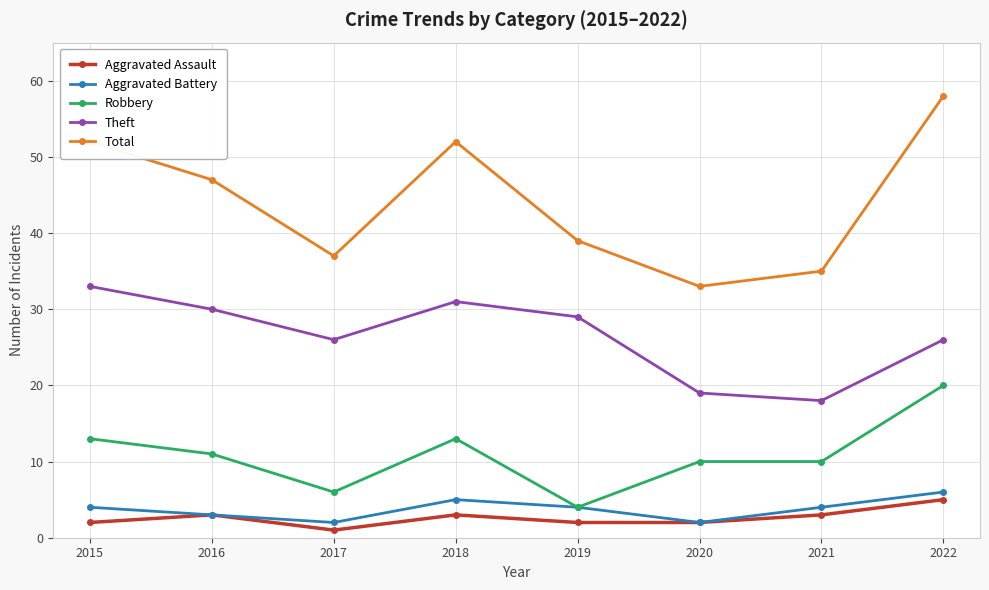

Read the Aggravated Assault value at 2019.

2